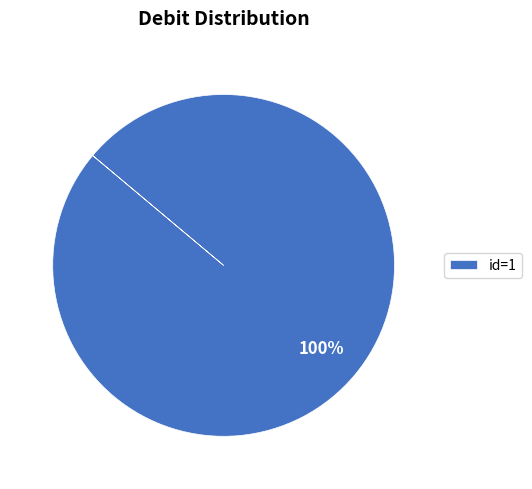

Which category accounts for the majority?

id=1